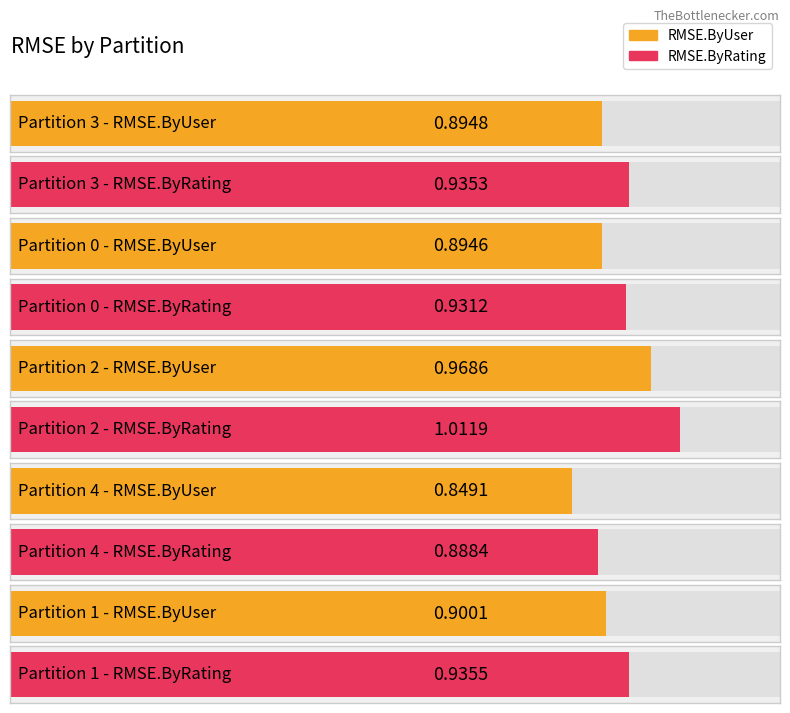

What is the approximate value of RMSE.ByUser at 2?

1.0